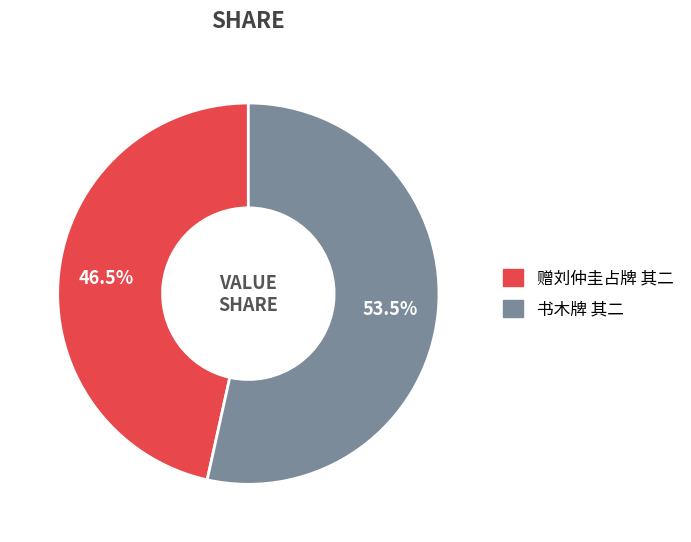

Which slice is the largest?

书木牌 其二